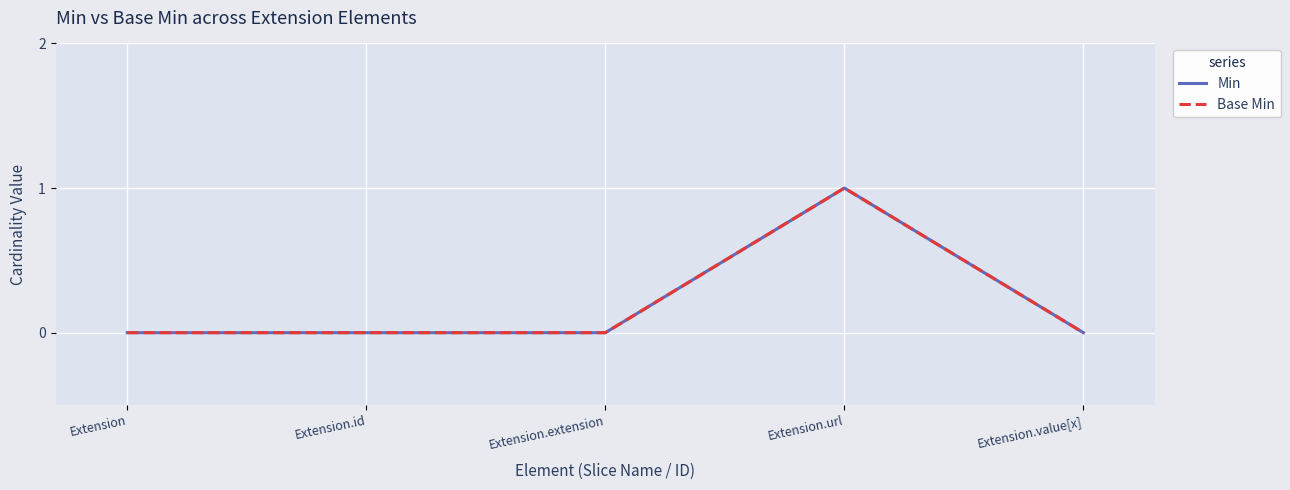

Does the chart have visible grid lines?

Yes